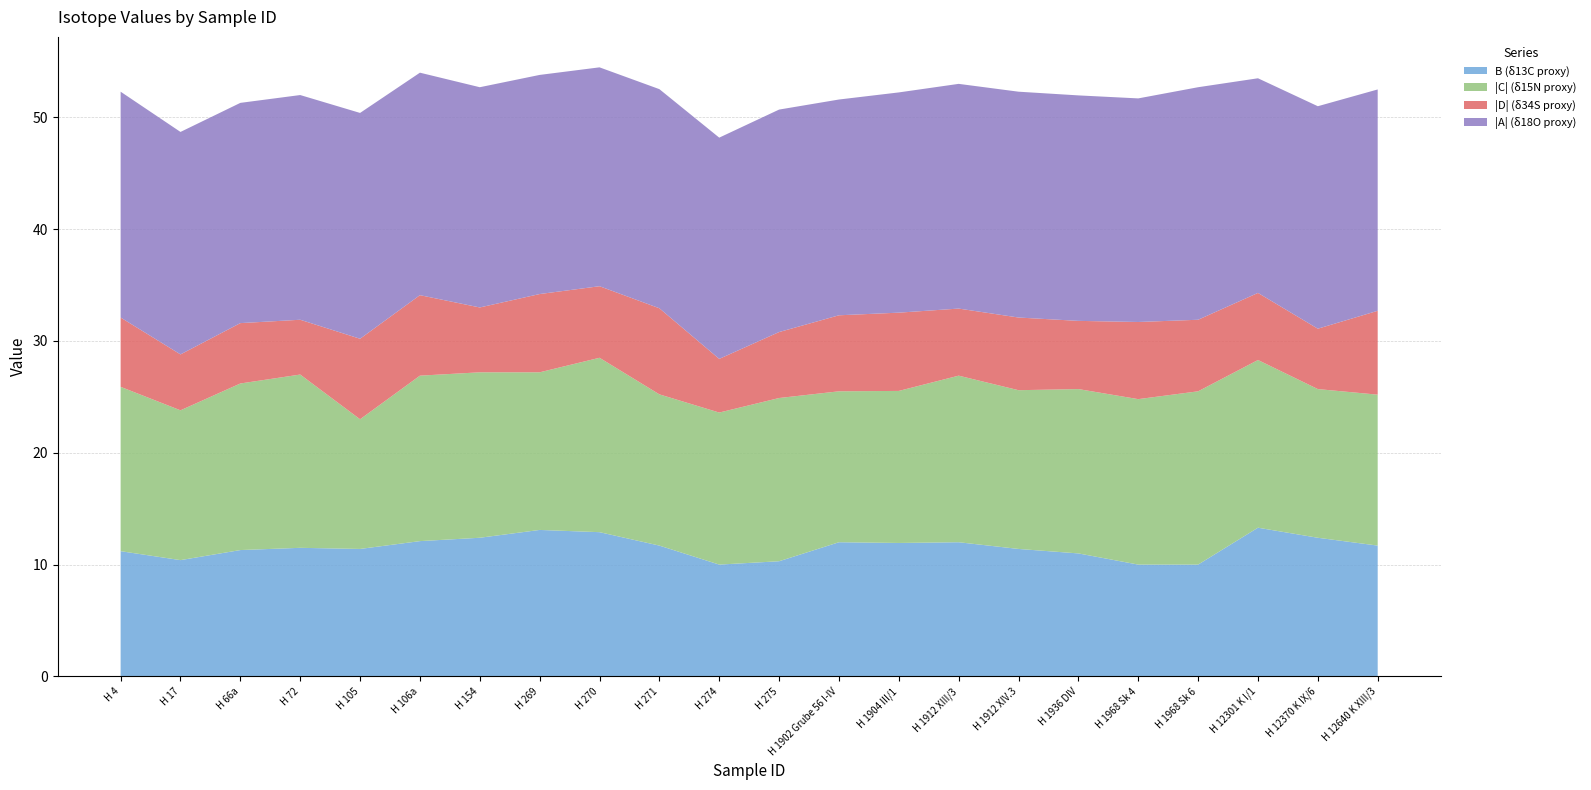

Reading left to right, transcribe all the data shown in this chart.

B: 11.2	10.4	11.3	11.5	11.4	12.1	12.4	13.1	12.9	11.7	10.0	10.3	12.0	11.9	12.0	11.4	11.0	10.0	10.0	13.3	12.4	11.7
C: -14.7	-13.4	-14.9	-15.5	-11.6	-14.8	-14.8	-14.1	-15.6	-13.5	-13.6	-14.6	-13.5	-13.6	-14.9	-14.2	-14.7	-14.8	-15.5	-15.0	-13.3	-13.5
D: -6.2	-5.0	-5.4	-4.9	-7.2	-7.2	-5.8	-7.0	-6.4	-7.7	-4.8	-5.9	-6.8	-7.0	-6.0	-6.5	-6.1	-6.9	-6.4	-6.0	-5.4	-7.5
A: -20.2	-19.9	-19.7	-20.1	-20.2	-19.9	-19.7	-19.6	-19.6	-19.6	-19.8	-19.9	-19.3	-19.7	-20.1	-20.2	-20.2	-20.0	-20.8	-19.2	-19.9	-19.8